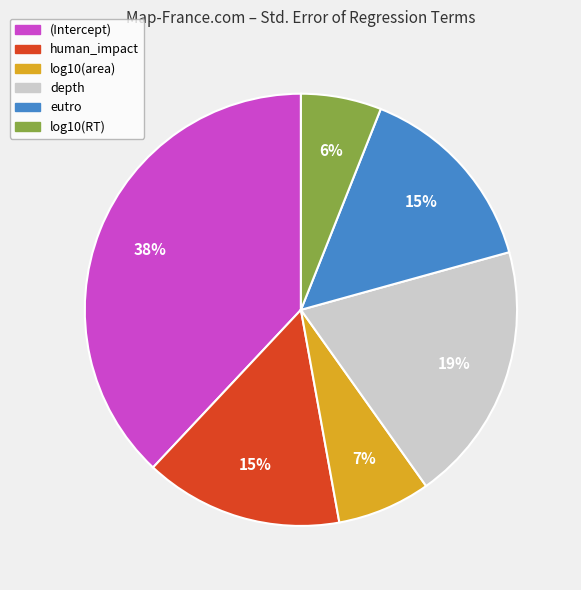

What is the smallest slice in the pie chart?

log10(RT)